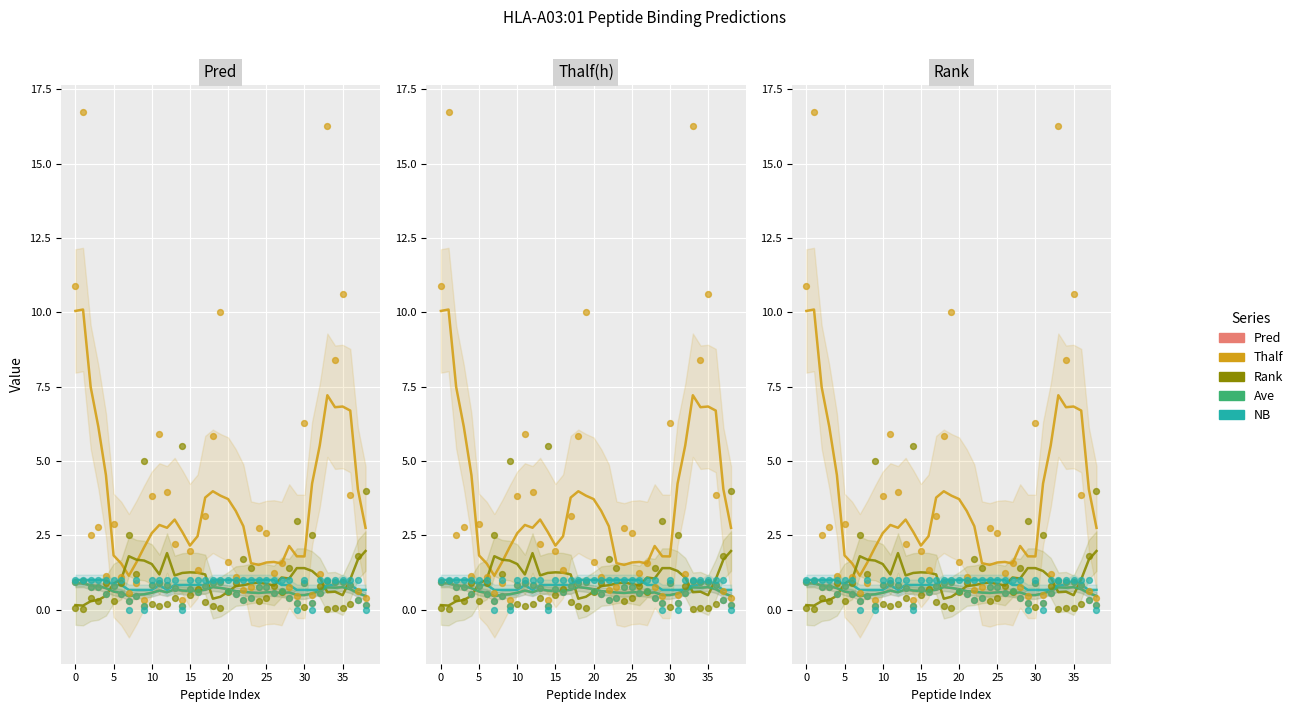

Which series has the widest spread of Y values?

Thalf